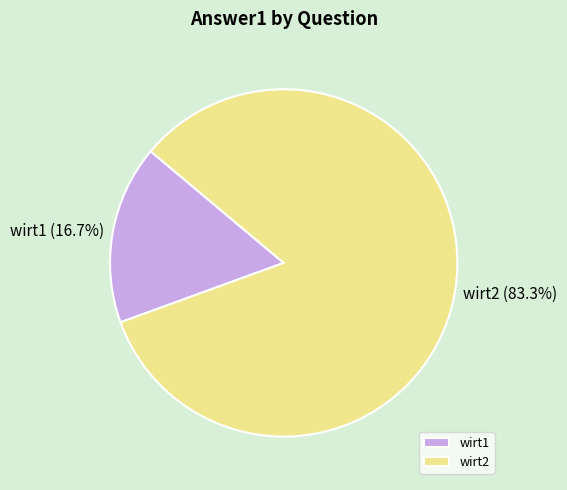

The wirt1 slice represents 25% of the pie. True or false?

False